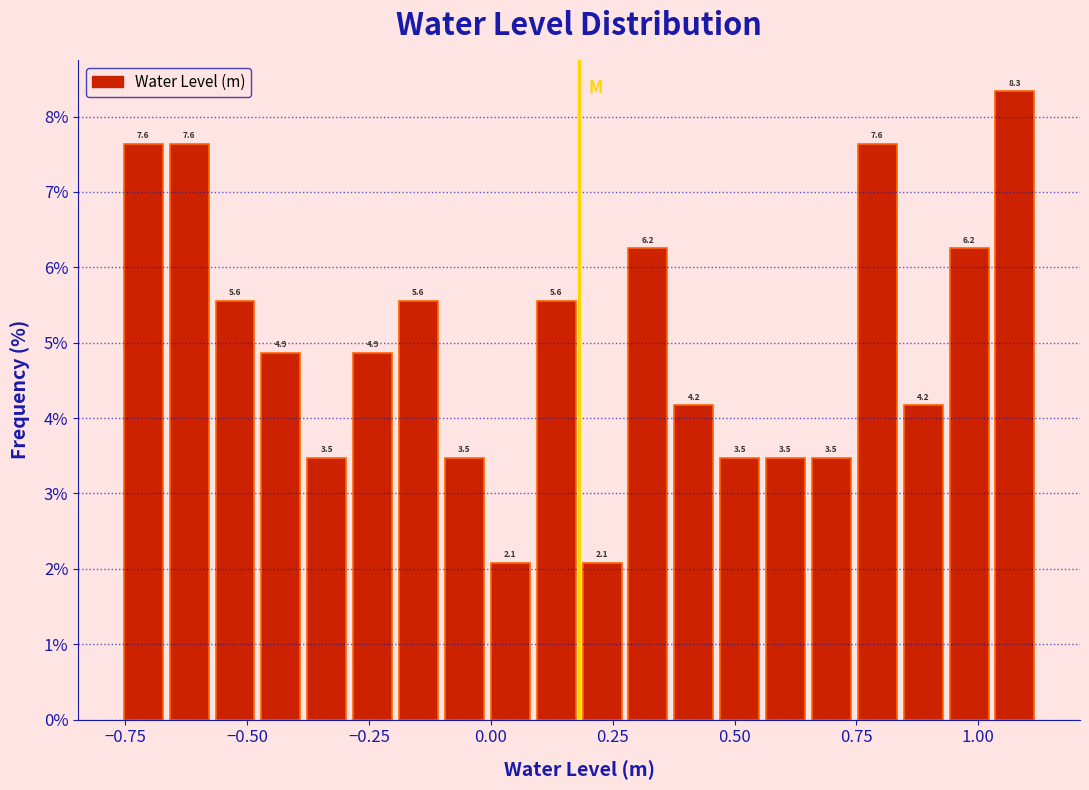

Around what value on the x-axis is the tallest bar? Give the approximate position of its centre, as read against the axis.

1.10